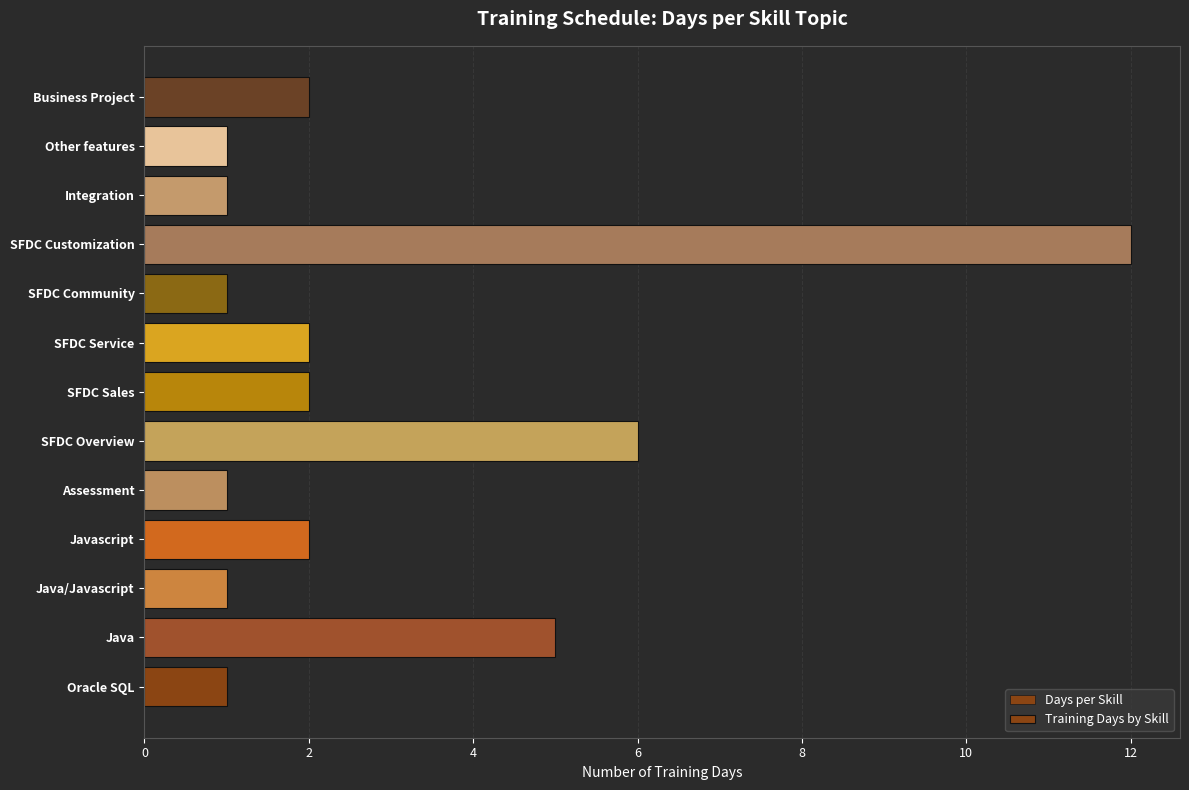

Is it true that Training Days by Skill equals 2 at Javascript?

True